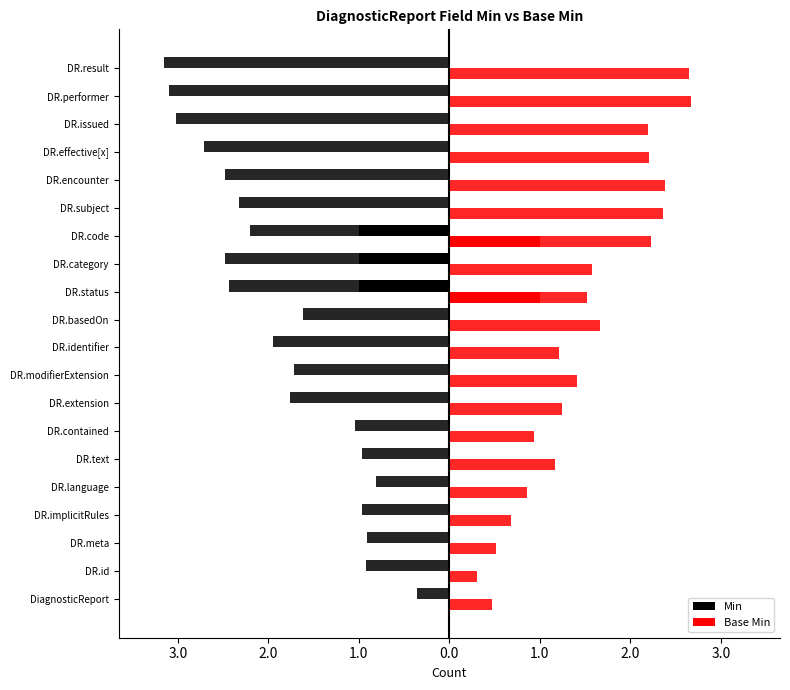

Between DR.result and DR.status, which is larger?

DR.result